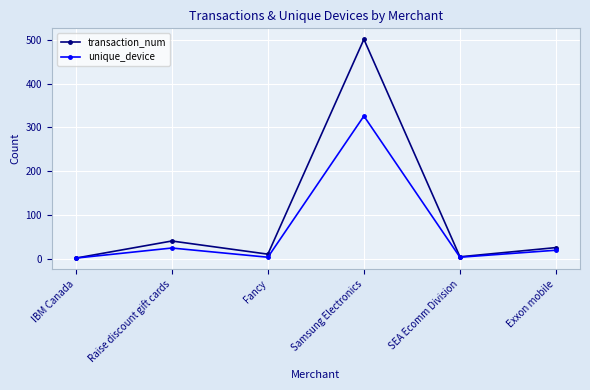

What is the difference between the transaction_num values at Fancy and SEA Ecomm Division?

6